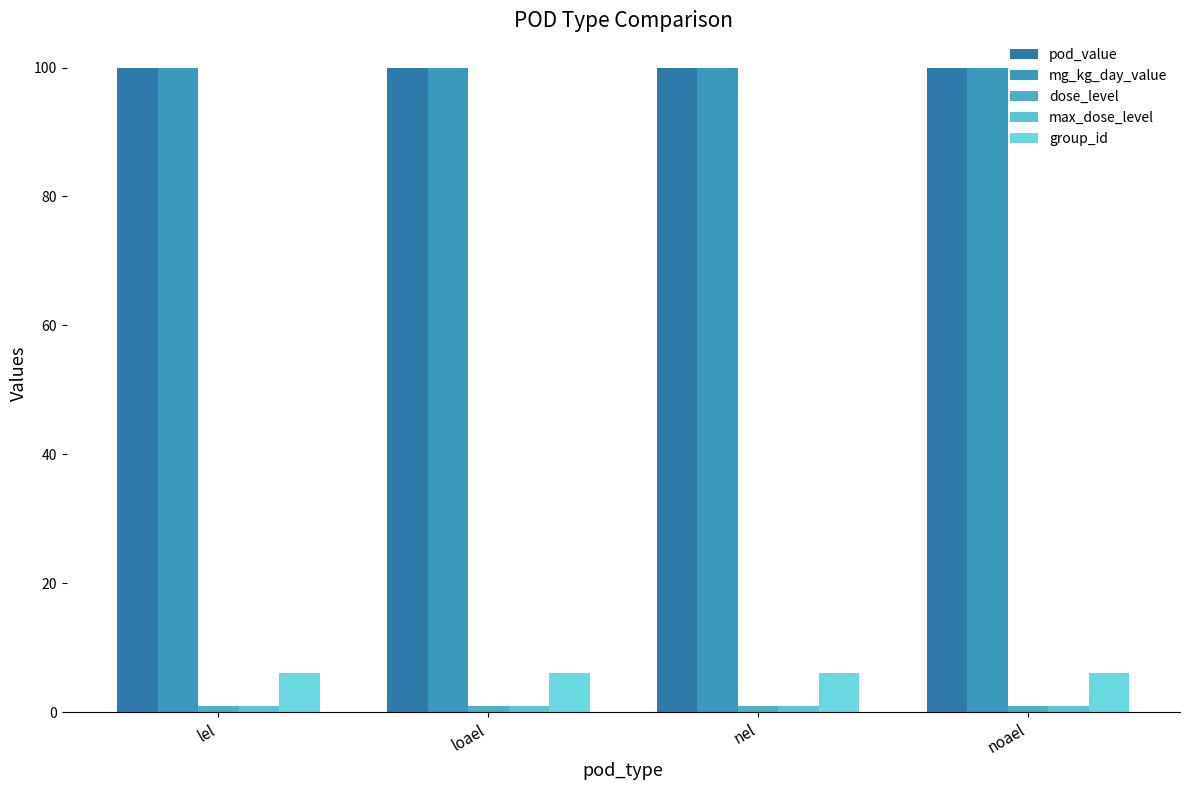

What position from the right is noael?

1